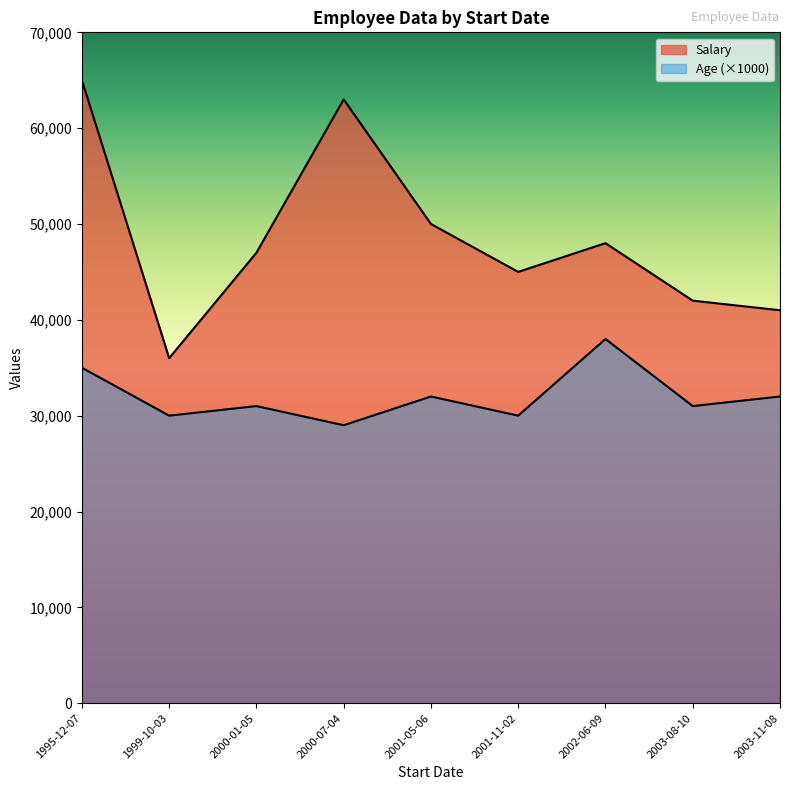

How many lines are shown in the chart?

2